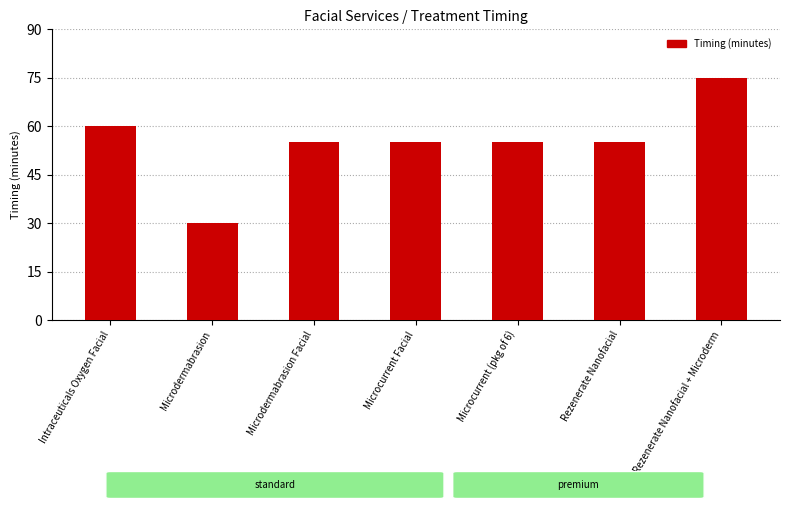

What is the difference between the values at Rezenerate Nanofacial + Microderm and Microcurrent Facial?

20